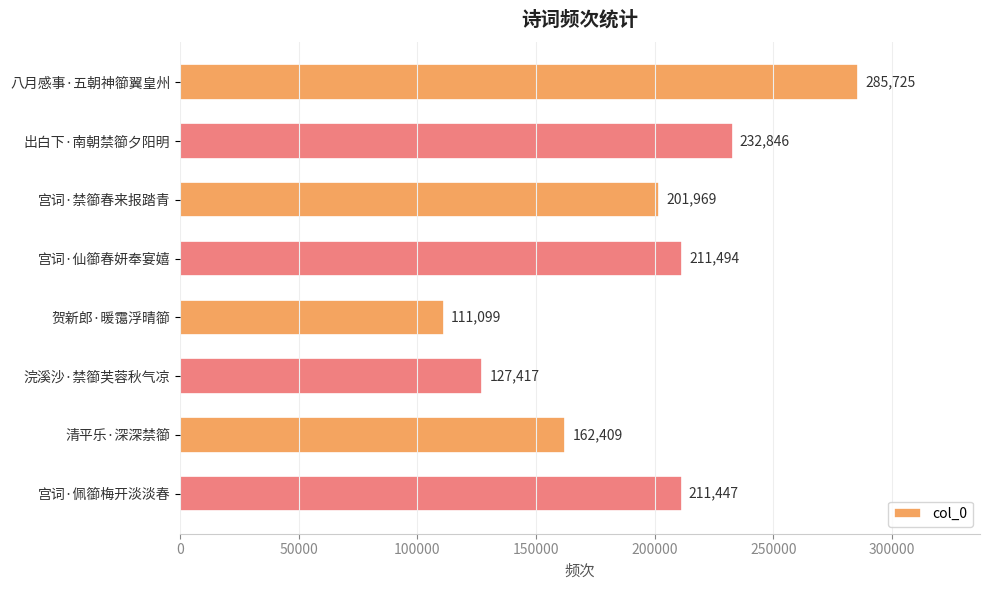

Count the number of data series in this chart.

1